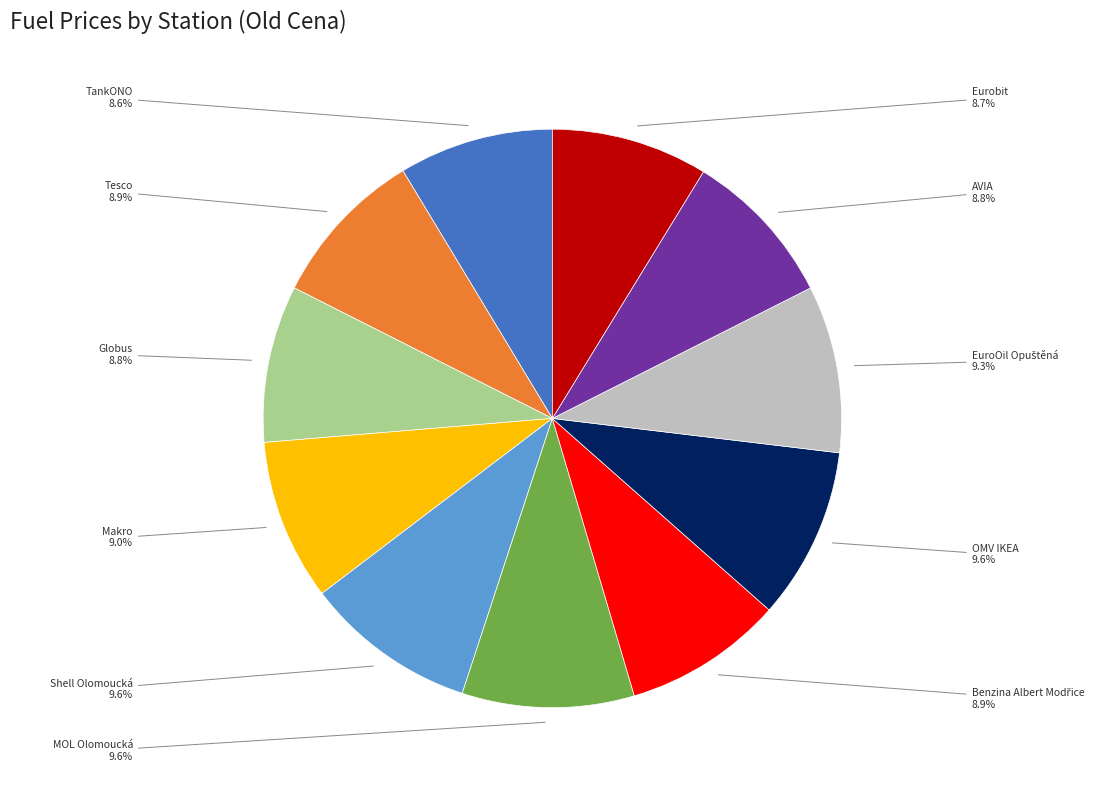

Is there a majority slice in this chart?

No